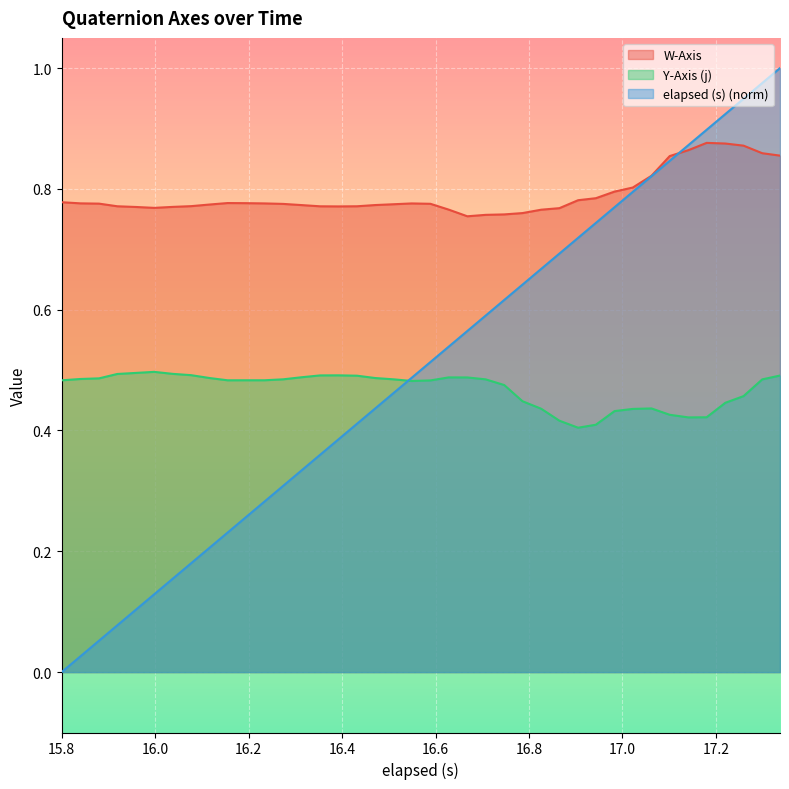

Which series has the largest total across all categories?

W-Axis